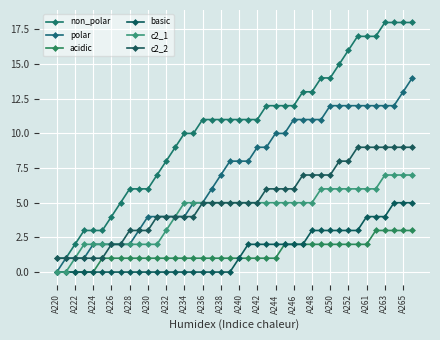

What are all the series names shown in the legend?

non_polar, polar, acidic, basic, c2_1, c2_2